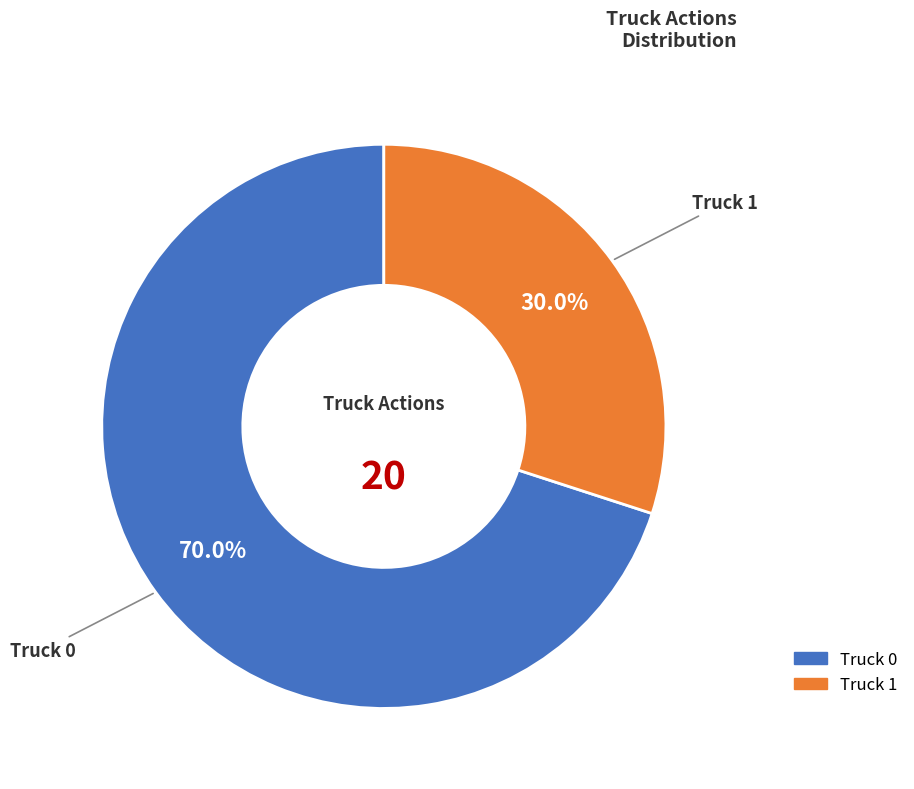

Is it true that Truck 0 is 70% of the pie?

True